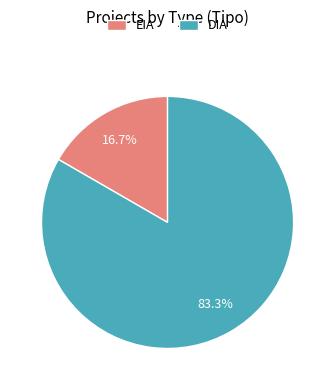

To the nearest percent, what is the average slice percentage?

50%